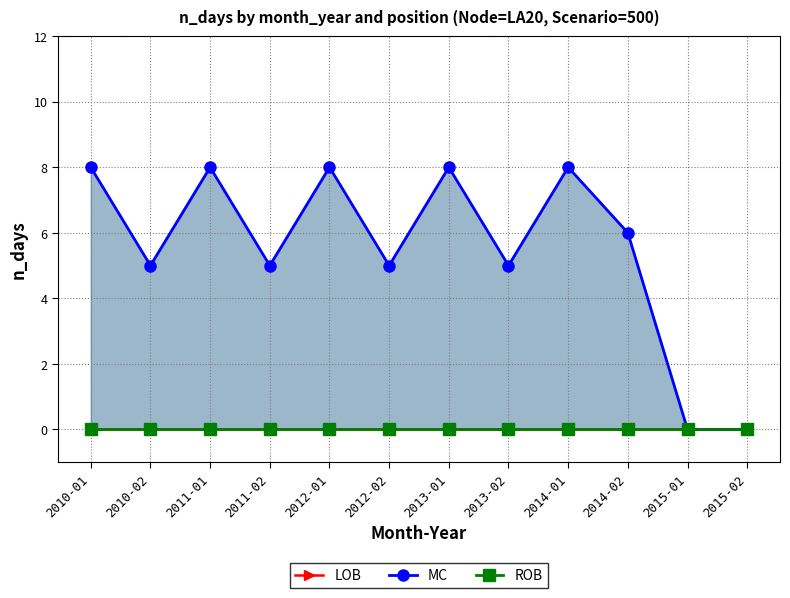

What is the greatest value displayed?

8